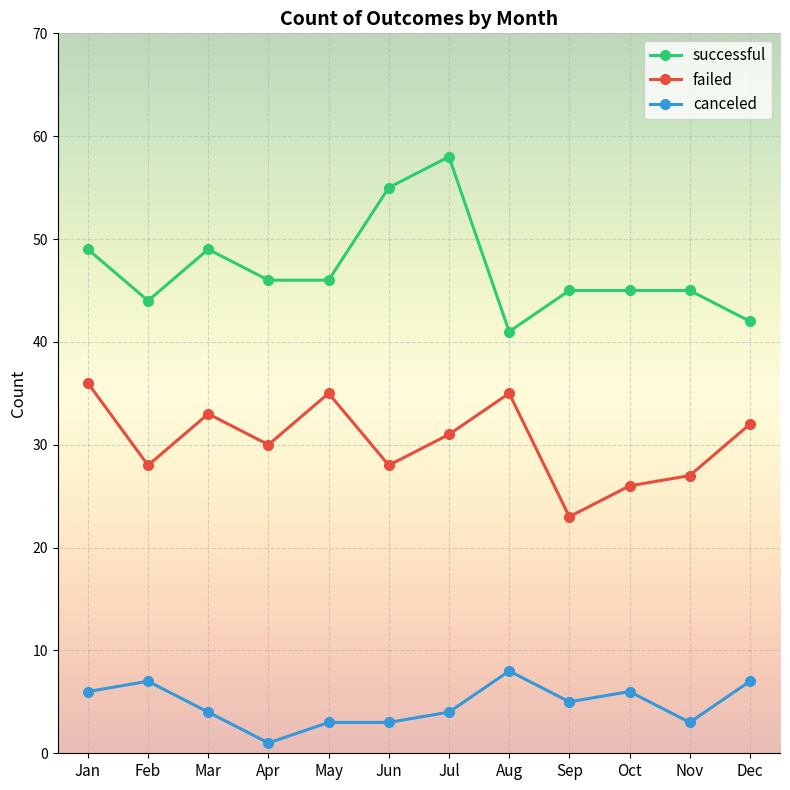

Where is the first local minimum for successful?

Feb